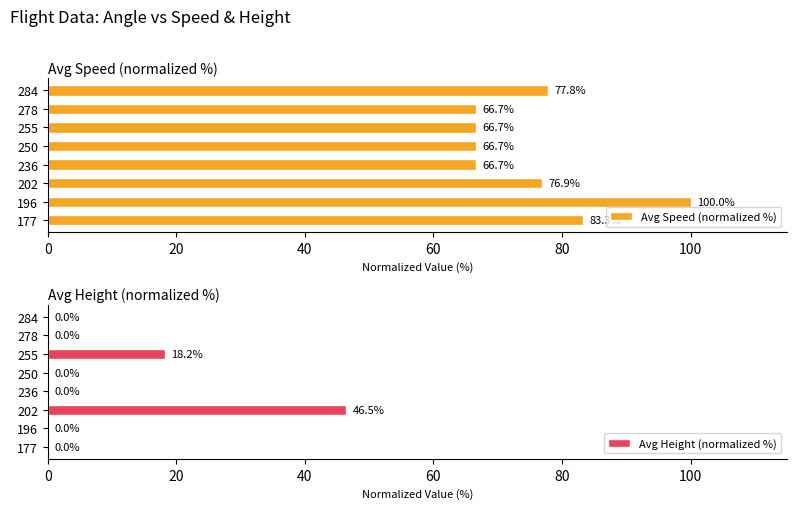

The value of Avg Speed (normalized %) at 278 is 66.7. True or false?

True